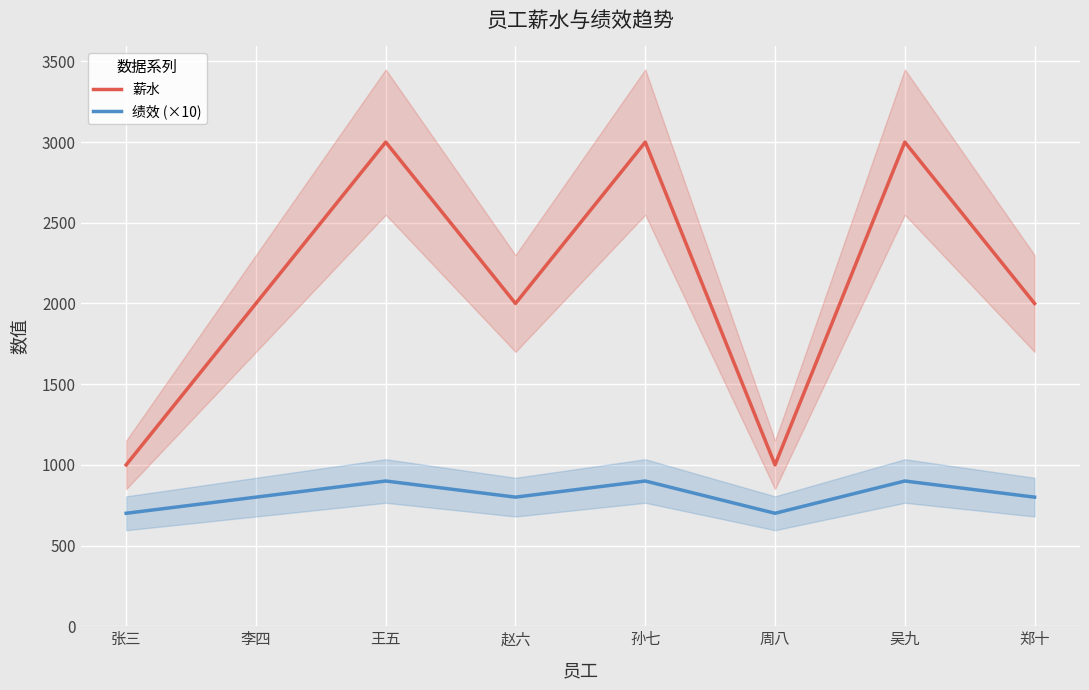

At which category does 薪水 reach its first local peak?

王五